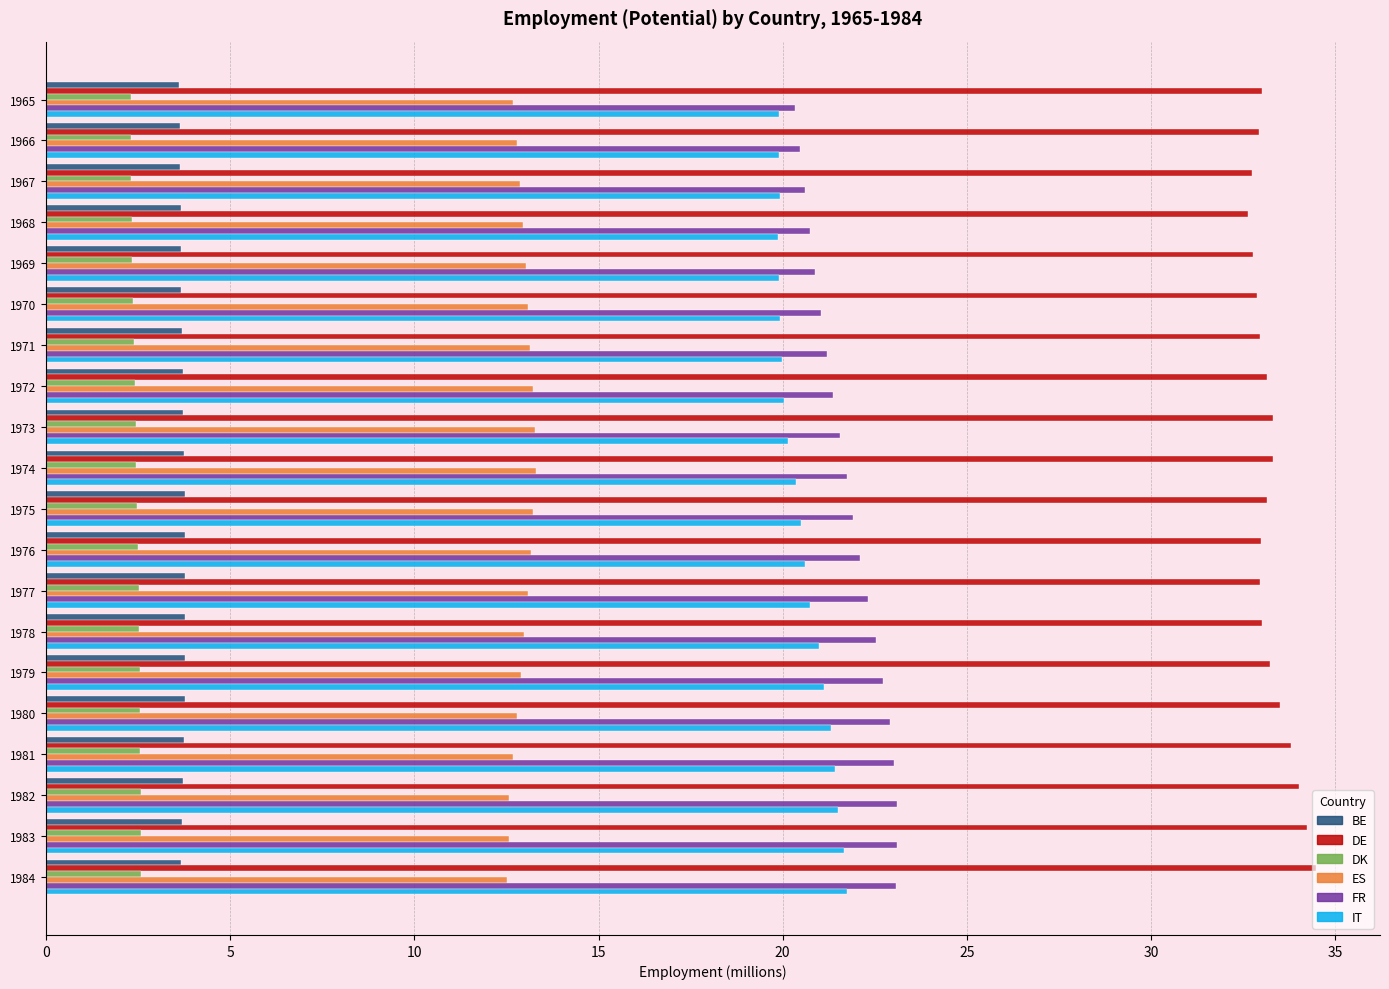

What is the sum of all DE values?

665.1